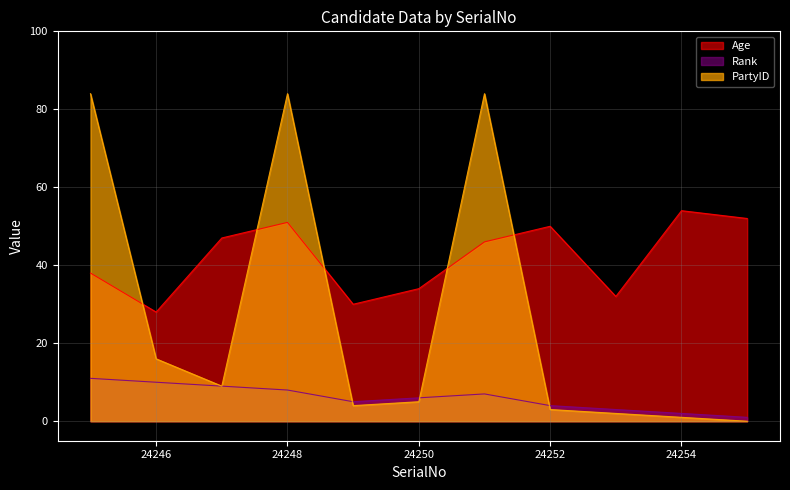

Count the number of data series in this chart.

3